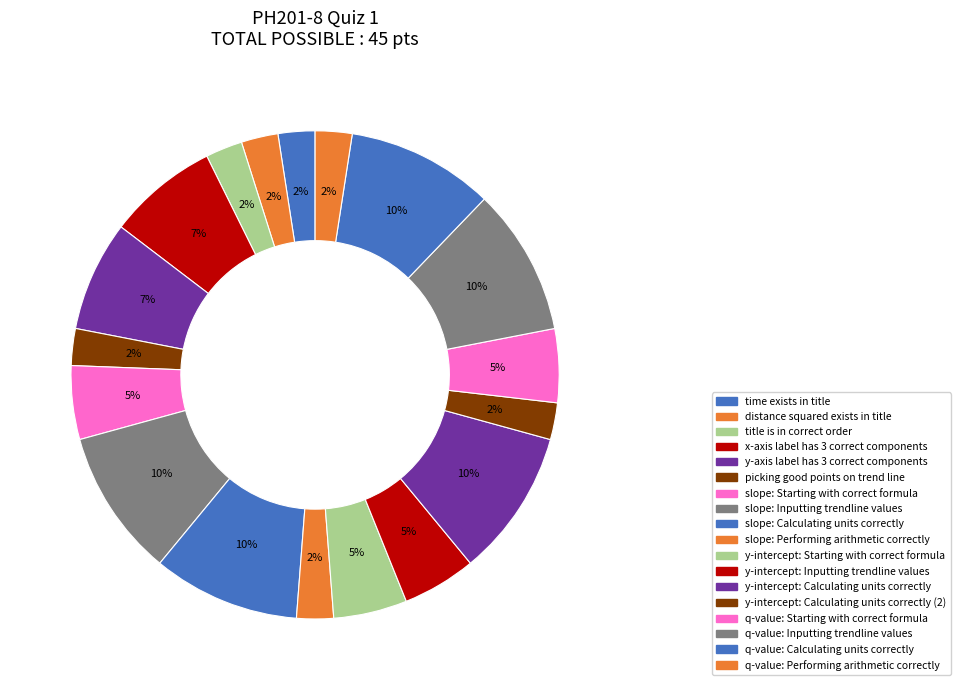

To the nearest percent, what is the average slice percentage?

6%